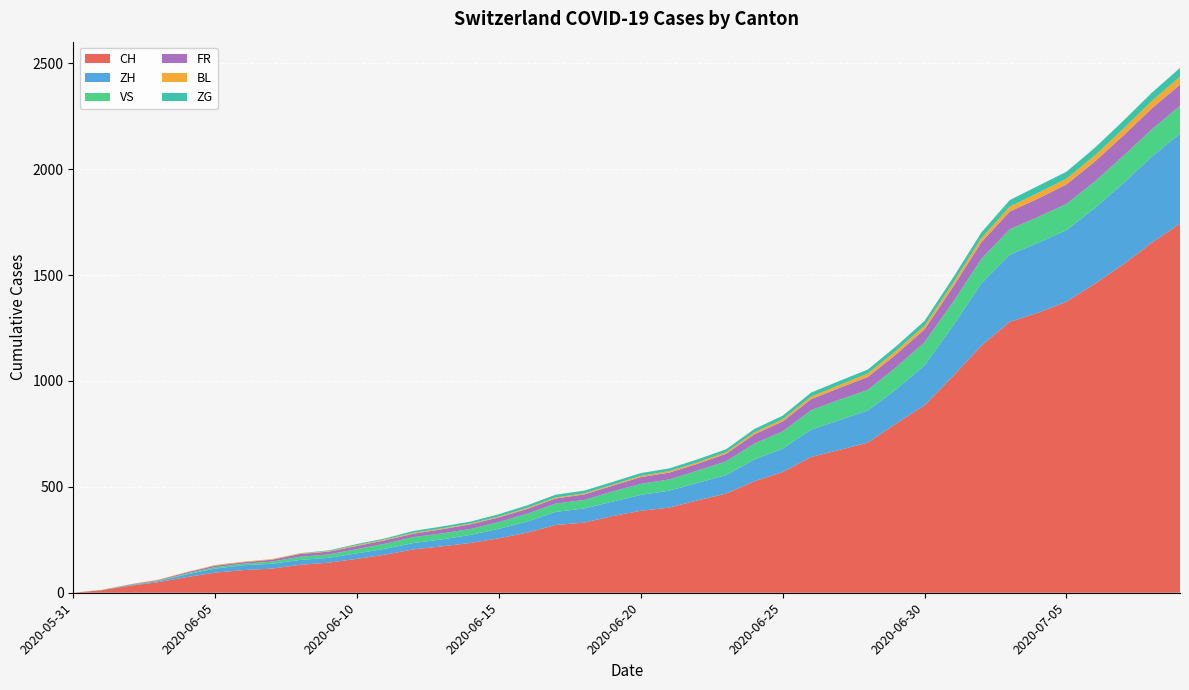

Reading left to right, what are all the values shown in this chart?

CH: 2020-05-31=0	2020-06-01=12	2020-06-02=33	2020-06-03=50	2020-06-04=74	2020-06-05=95	2020-06-06=107	2020-06-07=114	2020-06-08=132	2020-06-09=142	2020-06-10=160	2020-06-11=180	2020-06-12=205	2020-06-13=219	2020-06-14=235	2020-06-15=257	2020-06-16=284	2020-06-17=320	2020-06-18=331	2020-06-19=362	2020-06-20=387	2020-06-21=402	2020-06-22=436	2020-06-23=468	2020-06-24=526	2020-06-25=570	2020-06-26=641	2020-06-27=674	2020-06-28=709	2020-06-29=799	2020-06-30=885	2020-07-01=1023	2020-07-02=1167	2020-07-03=1279	2020-07-04=1322	2020-07-05=1374	2020-07-06=1459	2020-07-07=1550	2020-07-08=1652	2020-07-09=1743
ZH: 2020-05-31=0	2020-06-01=0	2020-06-02=2	2020-06-03=5	2020-06-04=13	2020-06-05=19	2020-06-06=23	2020-06-07=23	2020-06-08=23	2020-06-09=23	2020-06-10=26	2020-06-11=28	2020-06-12=30	2020-06-13=33	2020-06-14=38	2020-06-15=45	2020-06-16=52	2020-06-17=62	2020-06-18=67	2020-06-19=68	2020-06-20=75	2020-06-21=80	2020-06-22=83	2020-06-23=87	2020-06-24=103	2020-06-25=110	2020-06-26=129	2020-06-27=141	2020-06-28=152	2020-06-29=161	2020-06-30=189	2020-07-01=237	2020-07-02=294	2020-07-03=317	2020-07-04=330	2020-07-05=338	2020-07-06=357	2020-07-07=383	2020-07-08=406	2020-07-09=425
VS: 2020-05-31=0	2020-06-01=1	2020-06-02=2	2020-06-03=2	2020-06-04=4	2020-06-05=7	2020-06-06=7	2020-06-07=10	2020-06-08=15	2020-06-09=16	2020-06-10=20	2020-06-11=24	2020-06-12=28	2020-06-13=28	2020-06-14=28	2020-06-15=32	2020-06-16=37	2020-06-17=39	2020-06-18=40	2020-06-19=48	2020-06-20=52	2020-06-21=53	2020-06-22=58	2020-06-23=65	2020-06-24=75	2020-06-25=82	2020-06-26=92	2020-06-27=96	2020-06-28=97	2020-06-29=105	2020-06-30=109	2020-07-01=112	2020-07-02=115	2020-07-03=120	2020-07-04=122	2020-07-05=124	2020-07-06=126	2020-07-07=129	2020-07-08=129	2020-07-09=131
FR: 2020-05-31=0	2020-06-01=0	2020-06-02=2	2020-06-03=3	2020-06-04=5	2020-06-05=7	2020-06-06=7	2020-06-07=9	2020-06-08=13	2020-06-09=13	2020-06-10=15	2020-06-11=16	2020-06-12=16	2020-06-13=20	2020-06-14=22	2020-06-15=22	2020-06-16=23	2020-06-17=24	2020-06-18=26	2020-06-19=27	2020-06-20=32	2020-06-21=32	2020-06-22=32	2020-06-23=36	2020-06-24=44	2020-06-25=47	2020-06-26=52	2020-06-27=56	2020-06-28=61	2020-06-29=61	2020-06-30=61	2020-07-01=72	2020-07-02=79	2020-07-03=84	2020-07-04=87	2020-07-05=92	2020-07-06=94	2020-07-07=96	2020-07-08=99	2020-07-09=100
BL: 2020-05-31=0	2020-06-01=1	2020-06-02=1	2020-06-03=2	2020-06-04=2	2020-06-05=3	2020-06-06=3	2020-06-07=3	2020-06-08=3	2020-06-09=3	2020-06-10=4	2020-06-11=4	2020-06-12=4	2020-06-13=4	2020-06-14=4	2020-06-15=4	2020-06-16=5	2020-06-17=5	2020-06-18=5	2020-06-19=5	2020-06-20=6	2020-06-21=7	2020-06-22=7	2020-06-23=7	2020-06-24=9	2020-06-25=10	2020-06-26=12	2020-06-27=14	2020-06-28=16	2020-06-29=17	2020-06-30=17	2020-07-01=18	2020-07-02=19	2020-07-03=23	2020-07-04=27	2020-07-05=27	2020-07-06=29	2020-07-07=32	2020-07-08=35	2020-07-09=38
ZG: 2020-05-31=0	2020-06-01=0	2020-06-02=0	2020-06-03=0	2020-06-04=0	2020-06-05=0	2020-06-06=0	2020-06-07=0	2020-06-08=1	2020-06-09=3	2020-06-10=5	2020-06-11=5	2020-06-12=9	2020-06-13=9	2020-06-14=9	2020-06-15=11	2020-06-16=12	2020-06-17=13	2020-06-18=13	2020-06-19=13	2020-06-20=13	2020-06-21=13	2020-06-22=14	2020-06-23=14	2020-06-24=16	2020-06-25=17	2020-06-26=19	2020-06-27=19	2020-06-28=19	2020-06-29=21	2020-06-30=23	2020-07-01=25	2020-07-02=27	2020-07-03=31	2020-07-04=33	2020-07-05=33	2020-07-06=36	2020-07-07=38	2020-07-08=39	2020-07-09=41